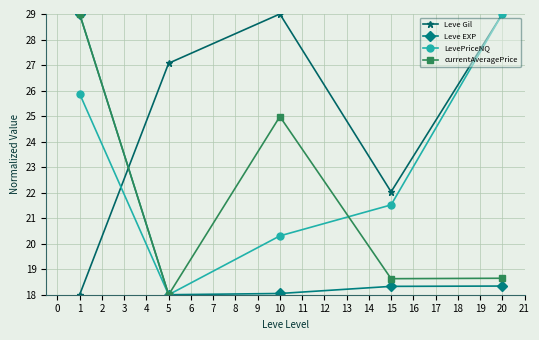

Does the chart have visible grid lines?

Yes